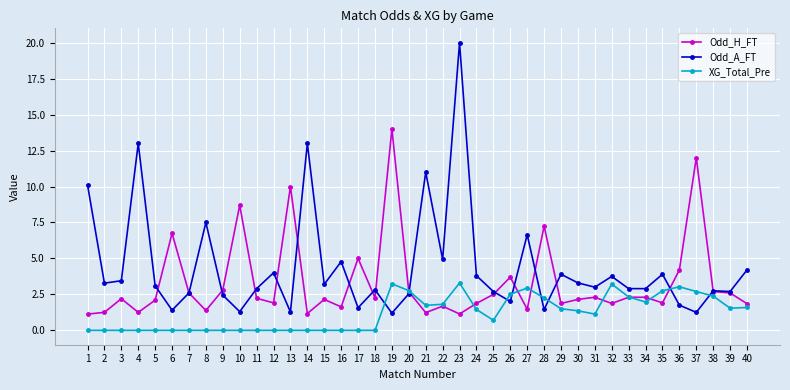

Which category has the highest value across all series?

23